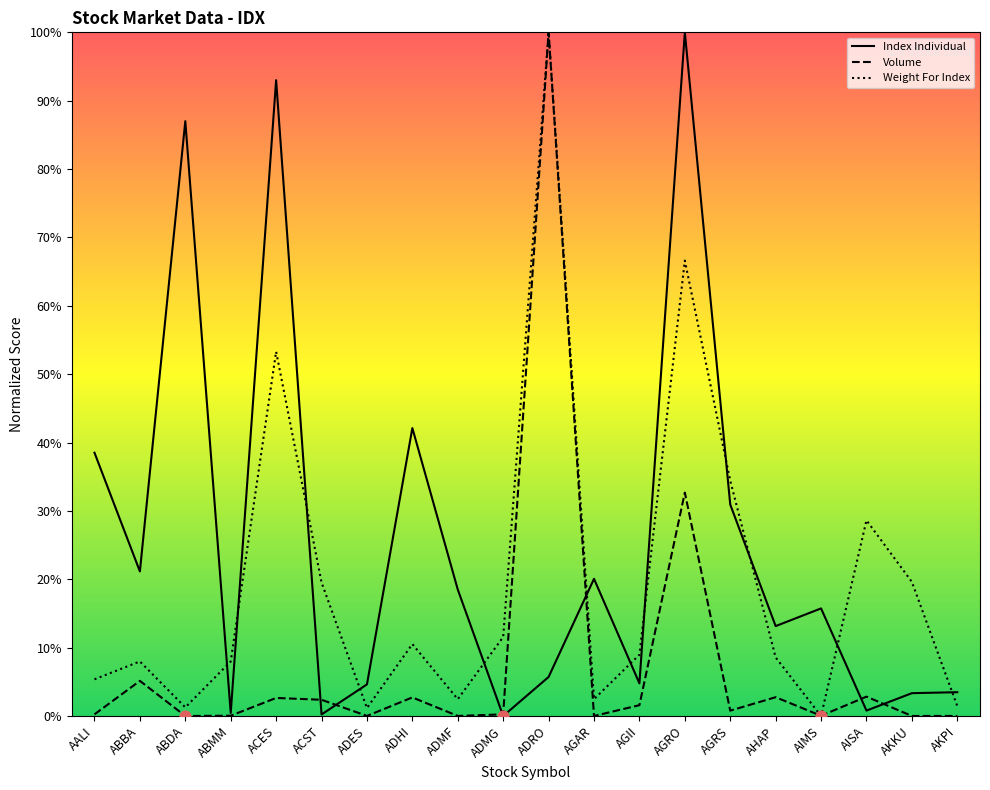

At how many categories does at least one series exceed 50?

4